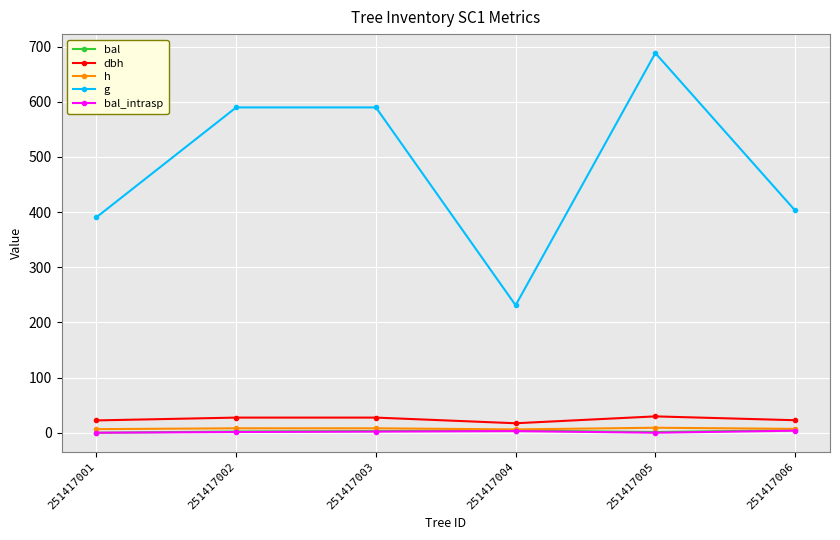

Which series has the largest total across all categories?

g